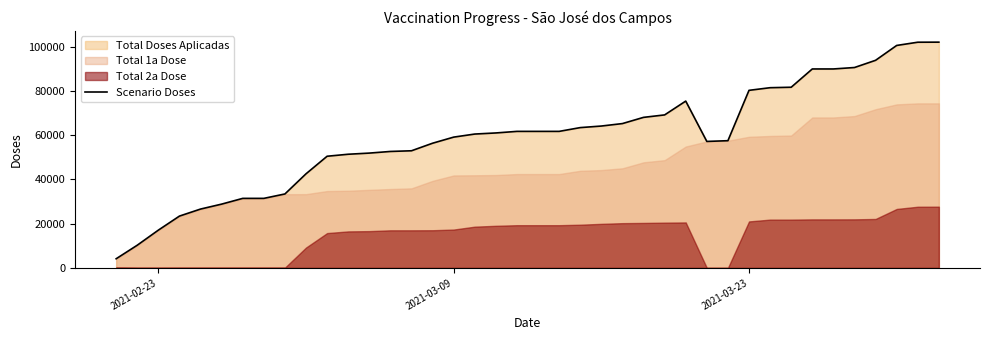

Does the chart display data point markers on the line(s)?

No